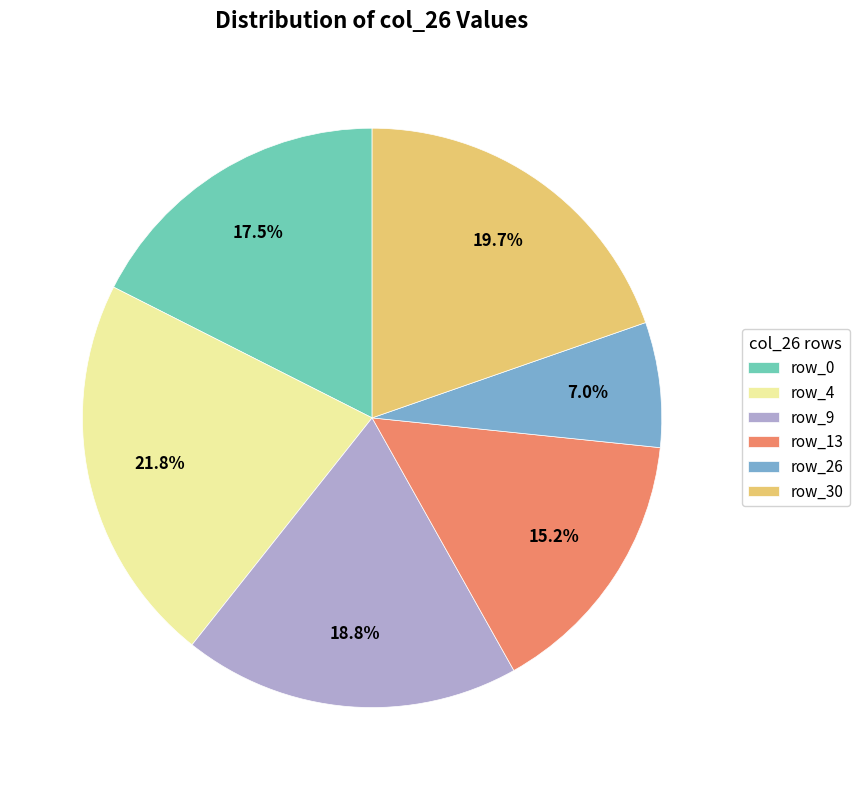

Rank the categories by value from highest to lowest.

row_4, row_30, row_9, row_0, row_13, row_26